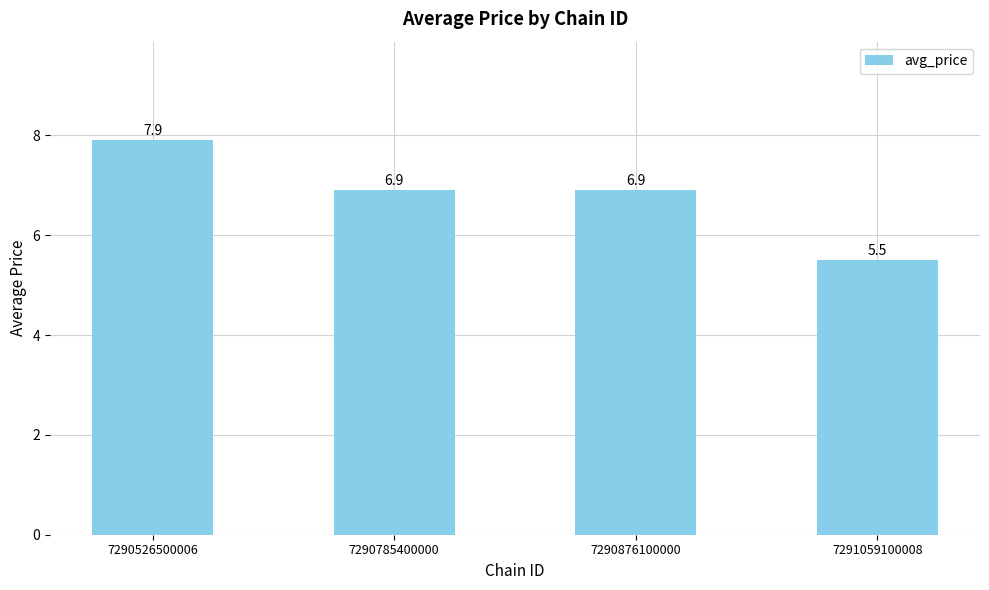

What is the change in value from 7290526500006 to 7290785400000?

-1.0